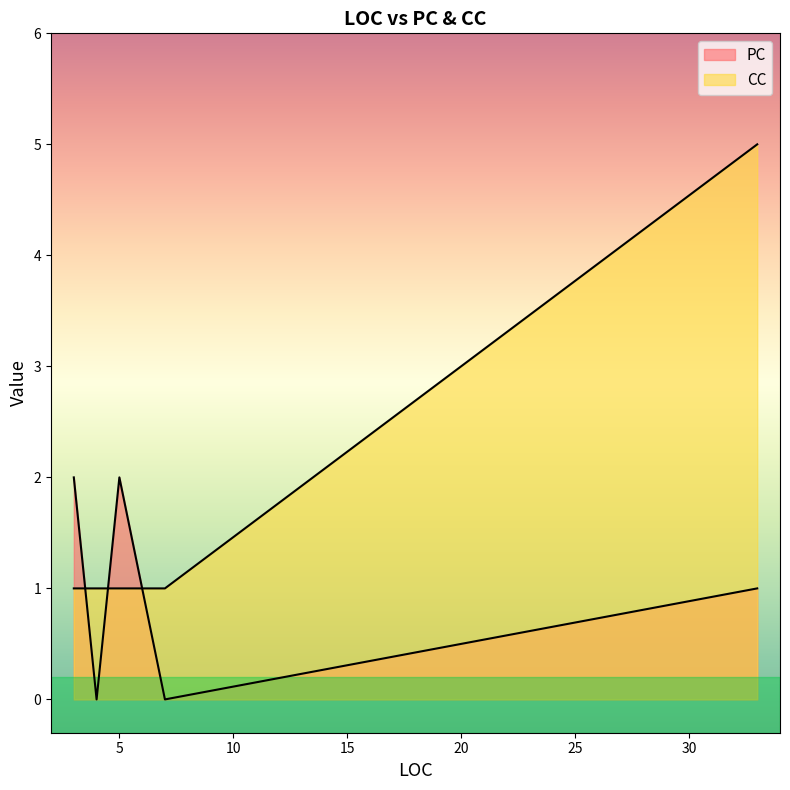

What is the difference between the second highest and second lowest values in the PC series?

2